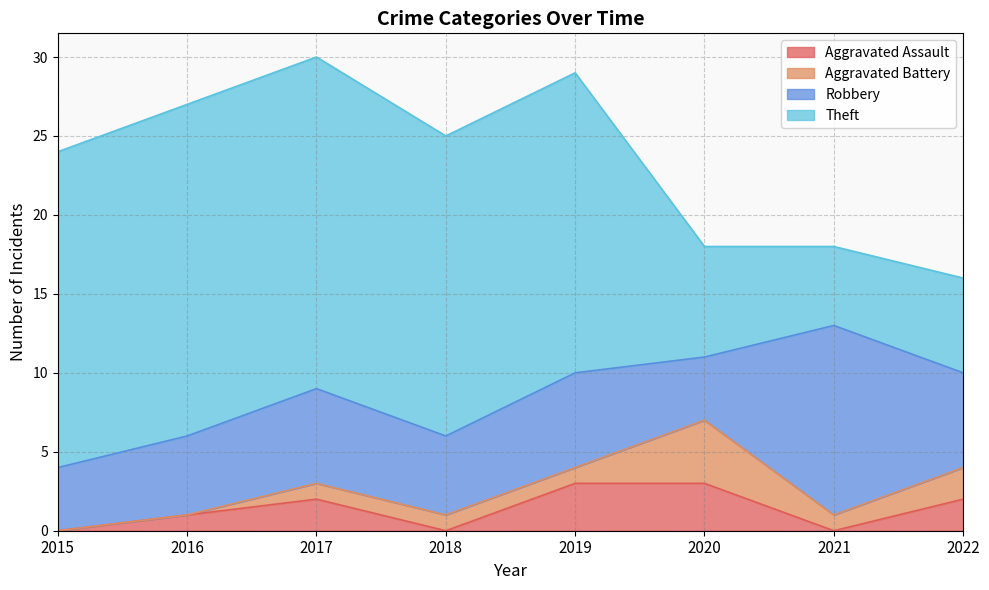

What is the difference between the maximum and second lowest values in the Aggravated Assault series?

3